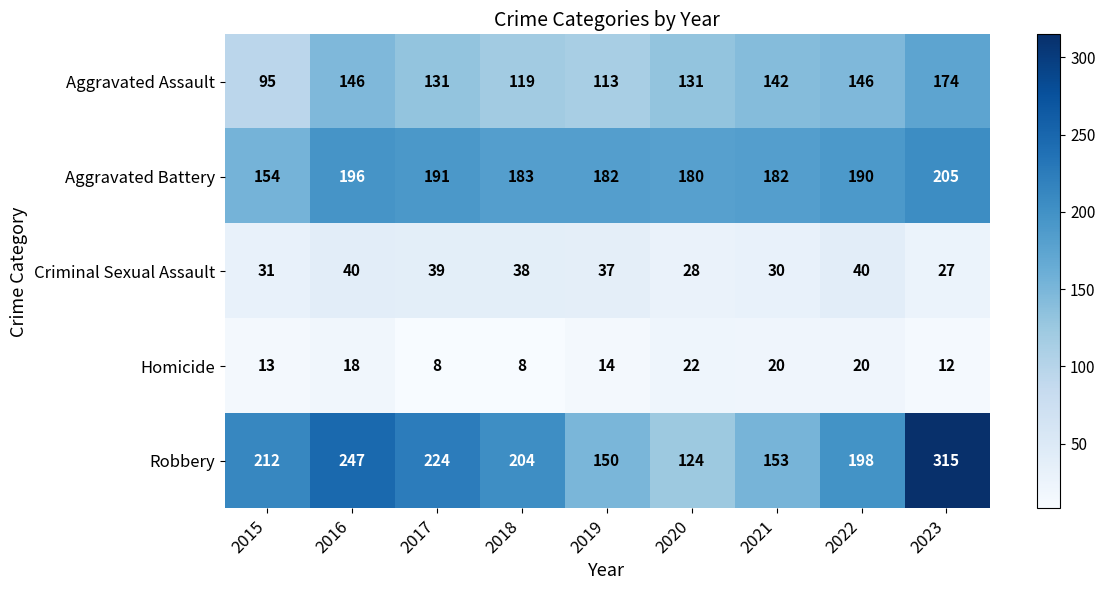

What is the average value of the Aggravated Battery series?

185